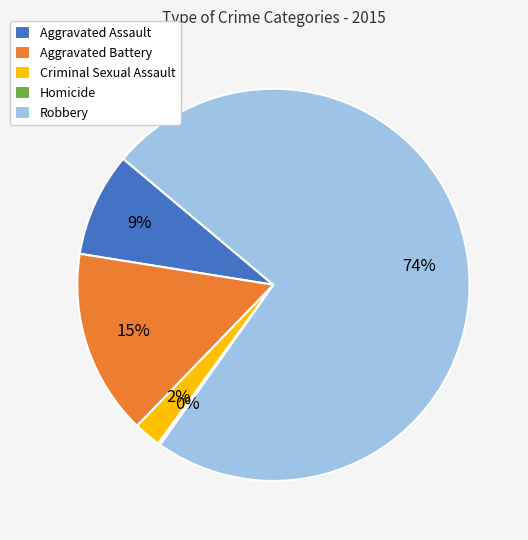

Is the sum of Criminal Sexual Assault and Aggravated Assault greater than half?

No